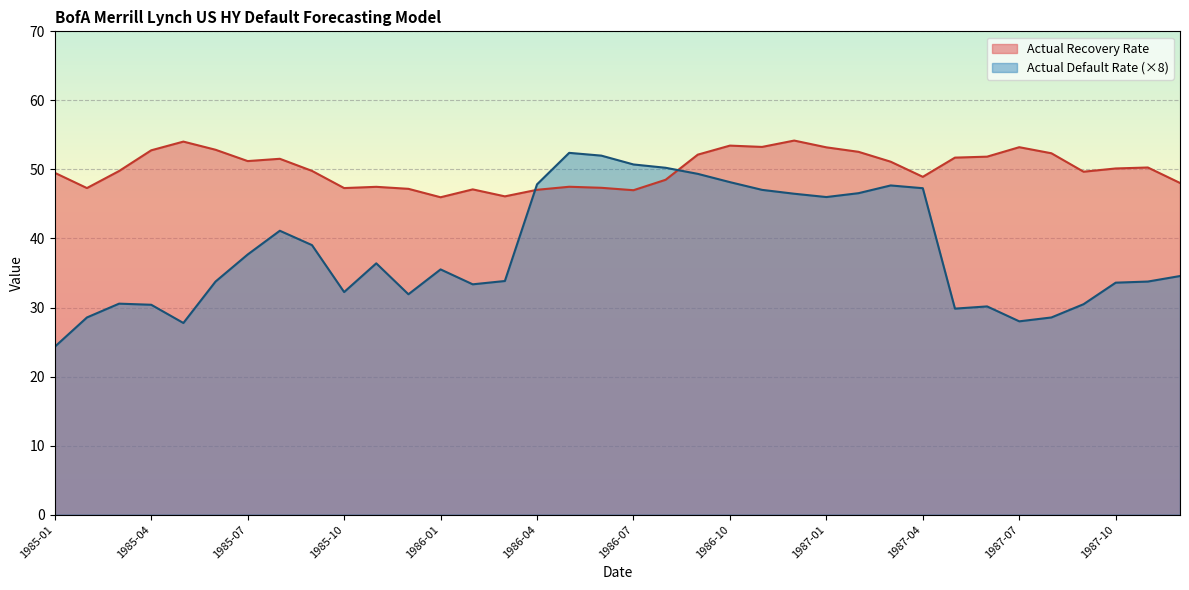

The value of Actual Recovery Rate at 1985-07 is 80.1. True or false?

False